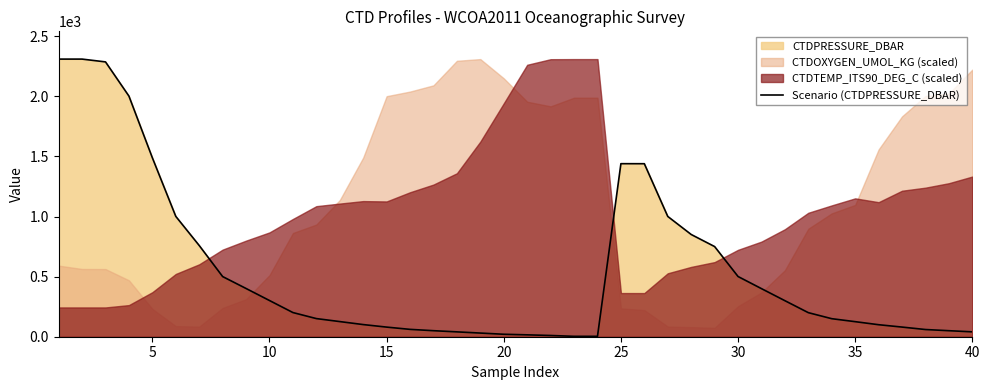

Count the number of categories in the chart.

40